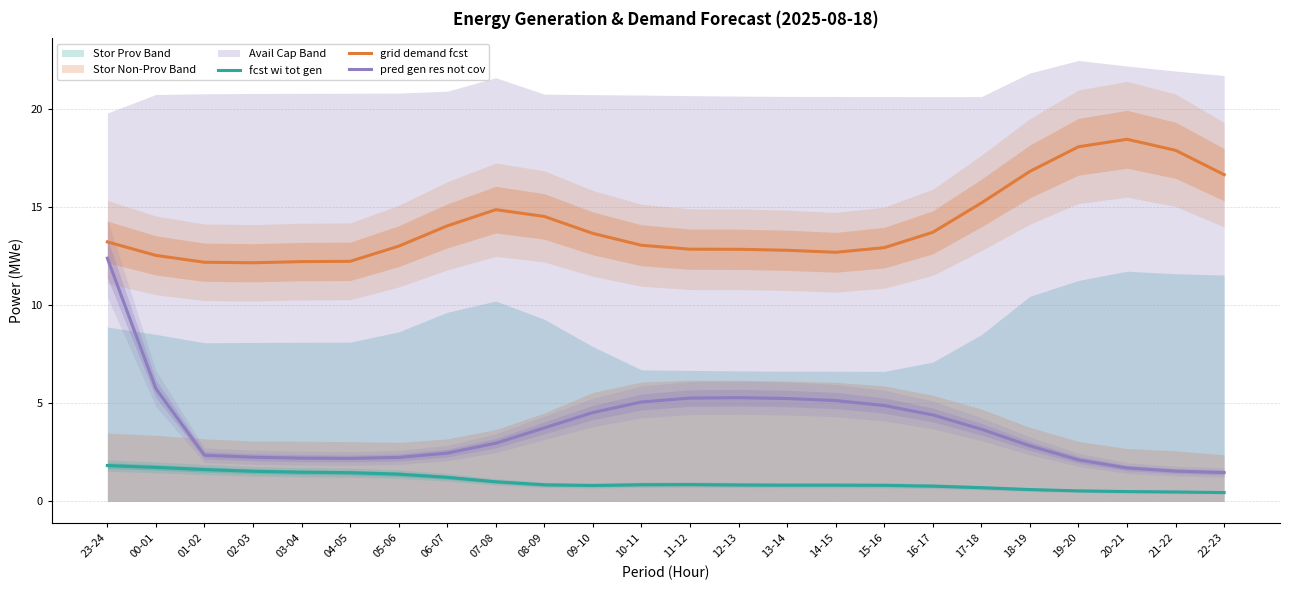

True or false: grid demand fcst has more than 2 points higher than both neighbors.

False